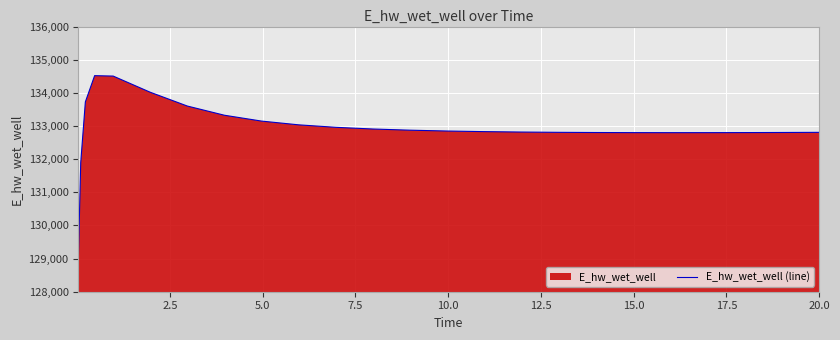

What is the maximum value shown in the chart?

134518.7